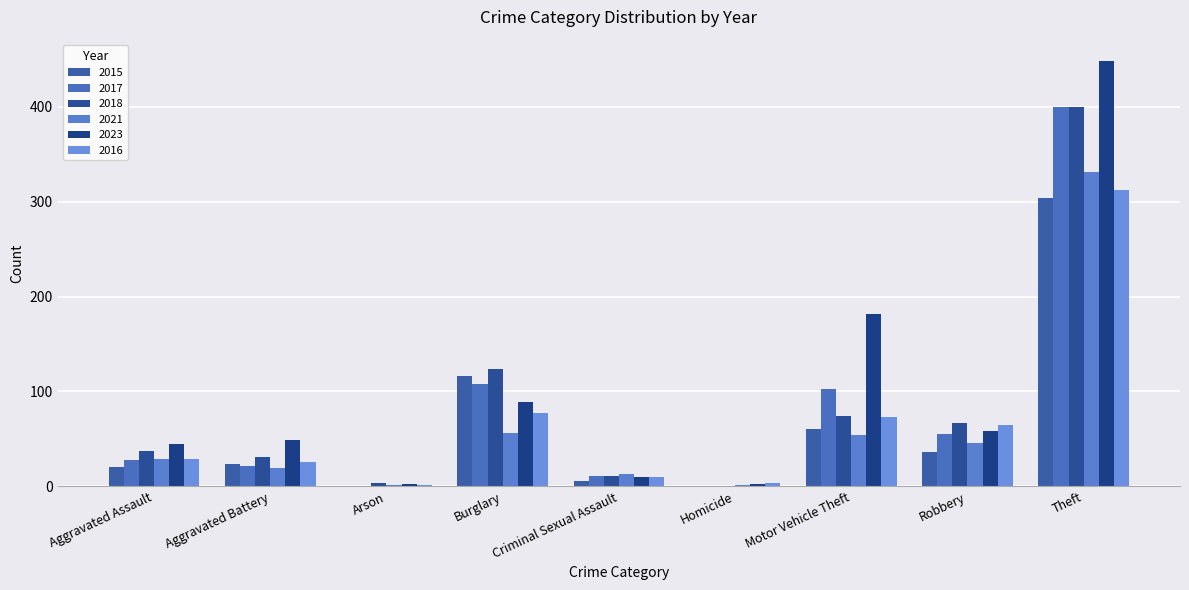

Reading left to right, what are all the values shown in this chart?

2015: 20	24	1	116	6	1	61	36	304
2017: 28	22	1	108	11	1	103	55	400
2018: 37	31	4	124	11	1	74	67	400
2021: 29	19	2	56	13	2	54	46	331
2023: 45	49	3	89	10	3	182	58	448
2016: 29	26	2	77	10	4	73	65	312